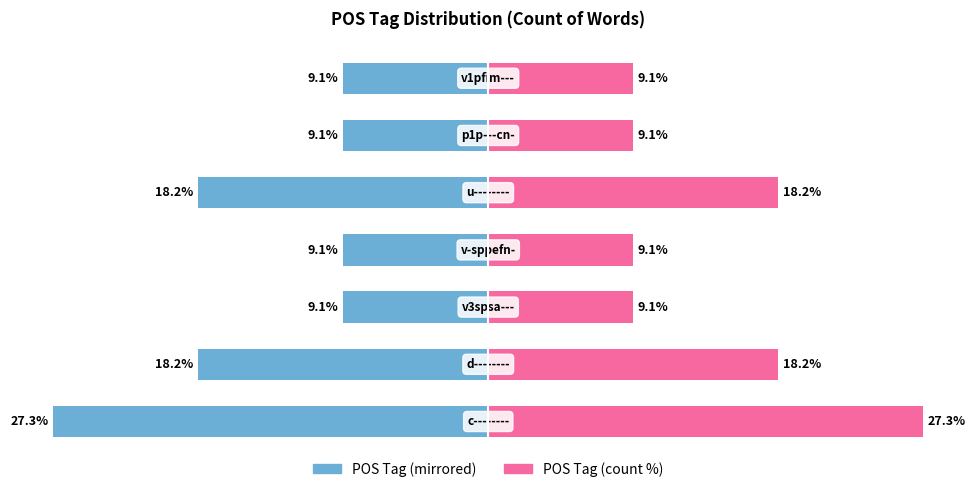

What is the spread (max minus min) of values at 1?

36.4